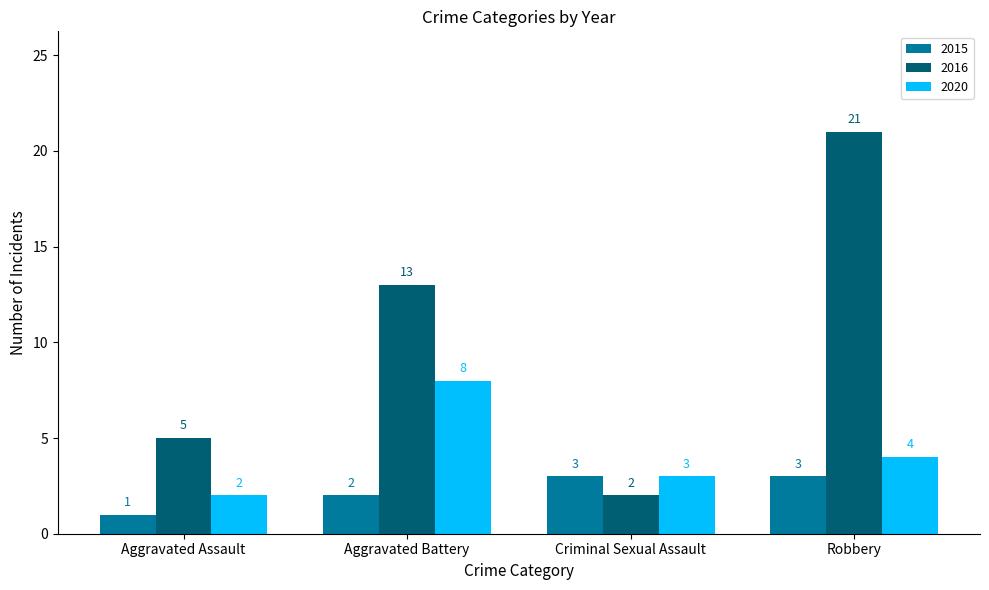

Reading left to right, transcribe all the data shown in this chart.

2015: 1	2	3	3
2016: 5	13	2	21
2020: 2	8	3	4